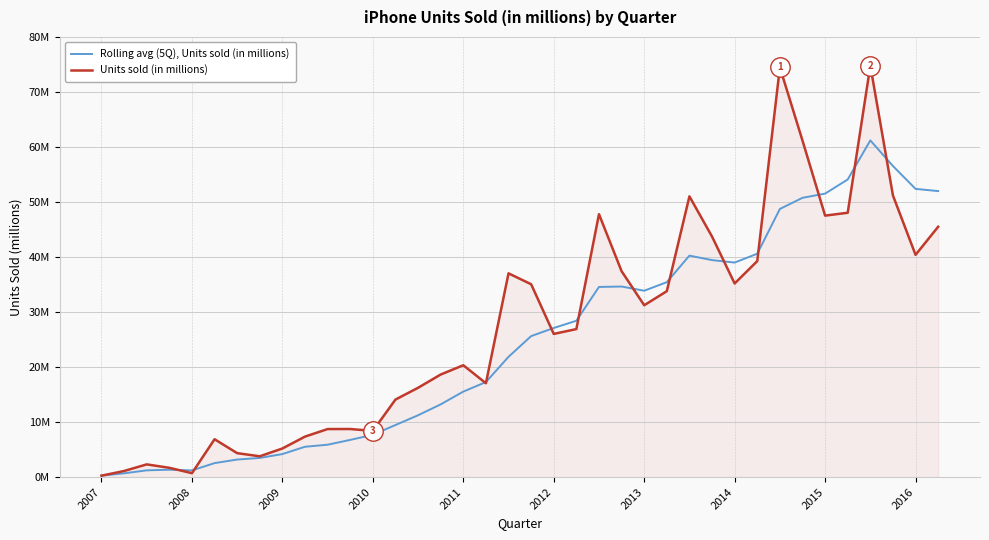

What is the value of the Rolling avg (5Q), Units sold (in millions) point at the 17th from the left?

15.5